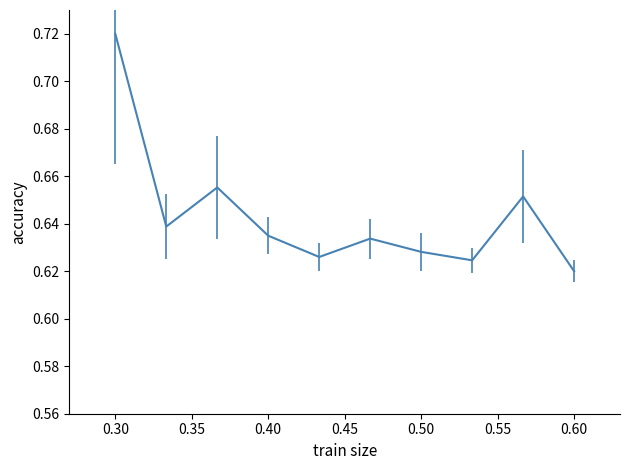

How many lines are shown in the chart?

1